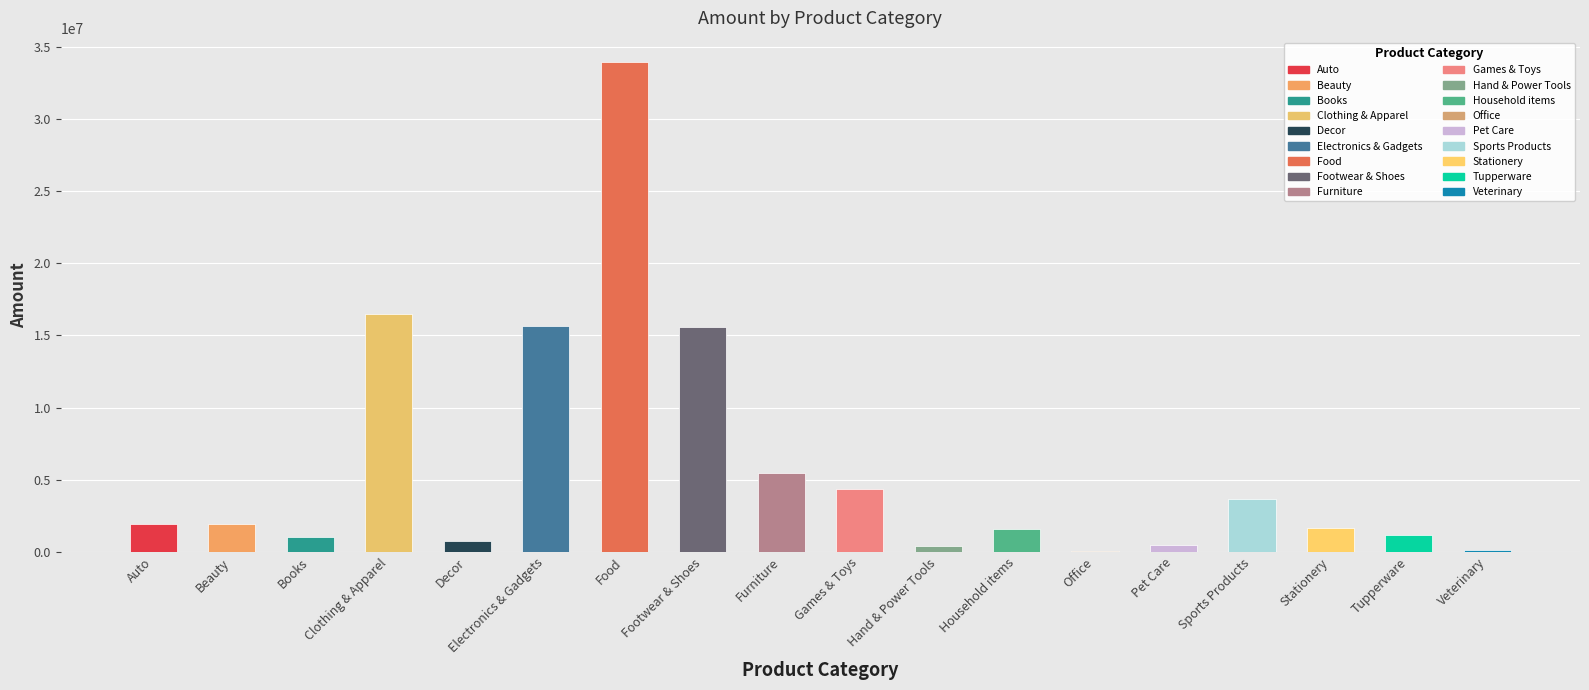

What value does the data have at Beauty?

1959484